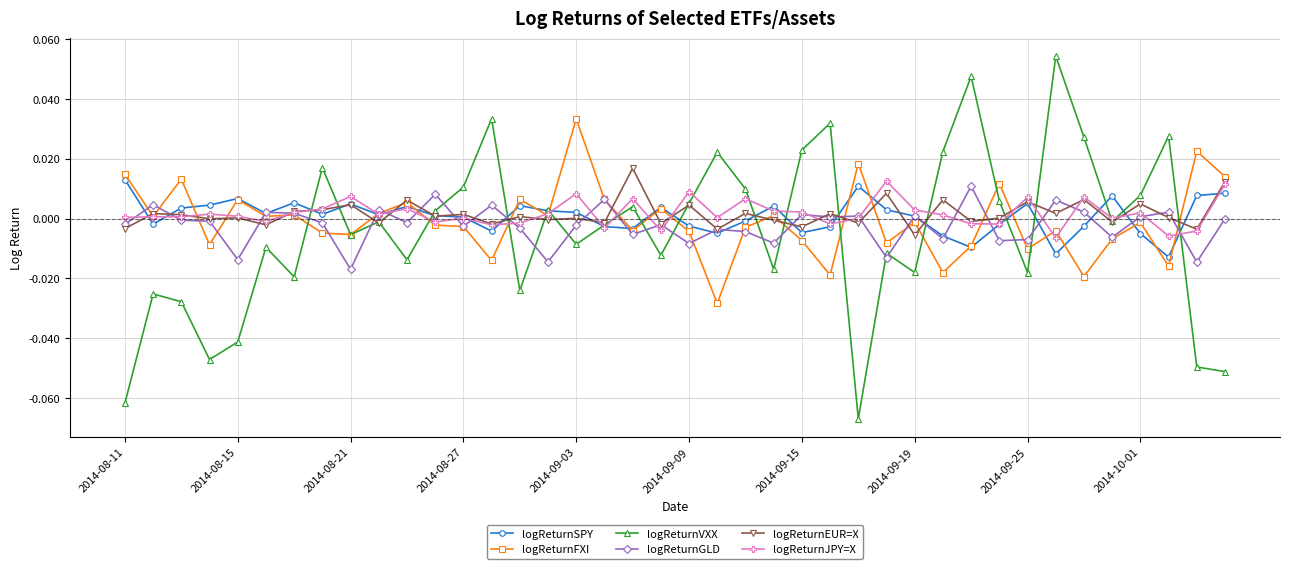

Count the number of data series in this chart.

6